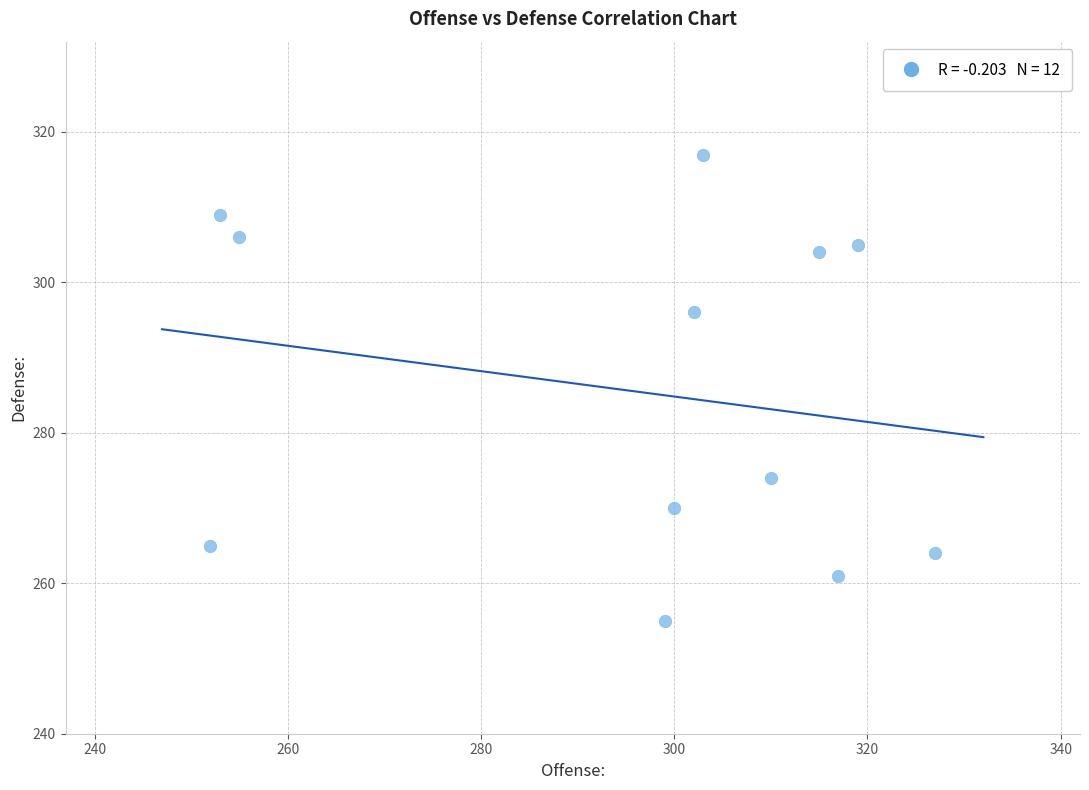

What is the average Y value?

286